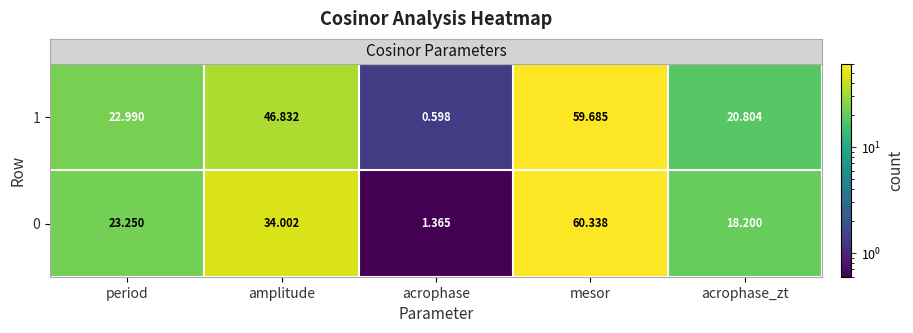

Rank the series by their average value, from highest to lowest.

1, 0